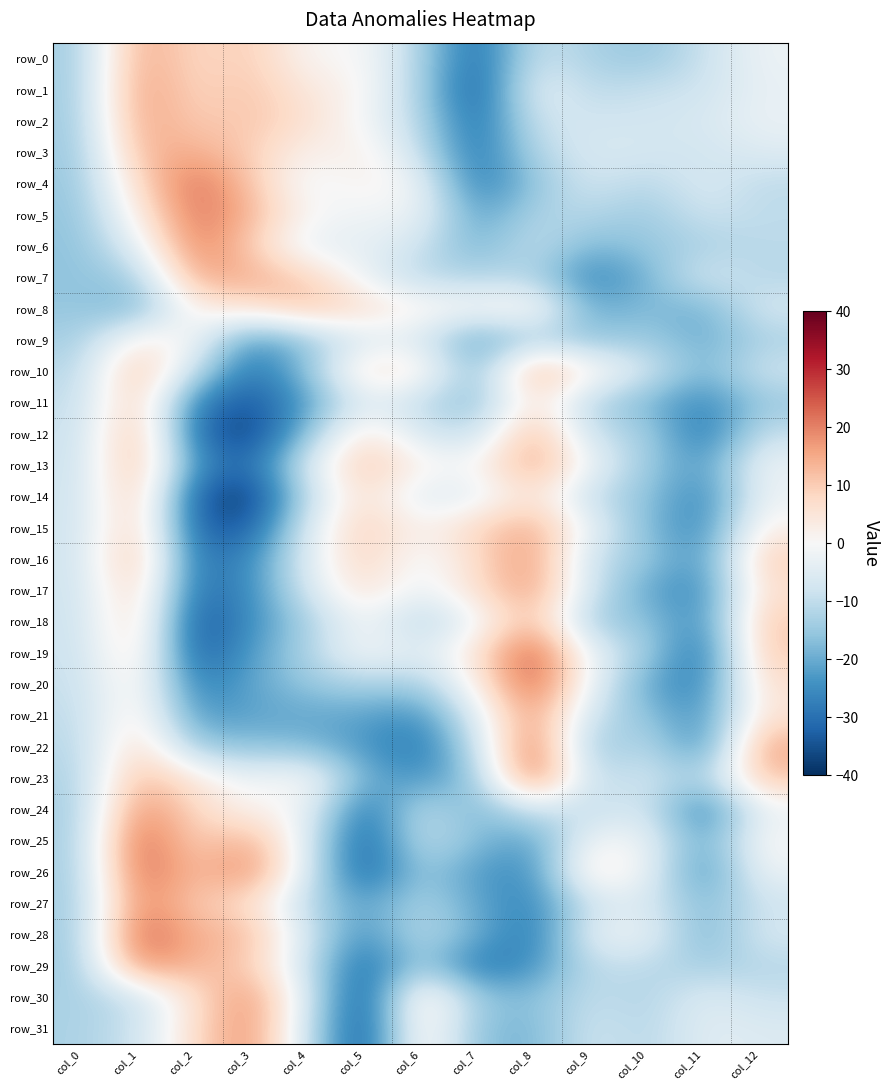

Which series changed the most between col_10 and col_11?

row_26